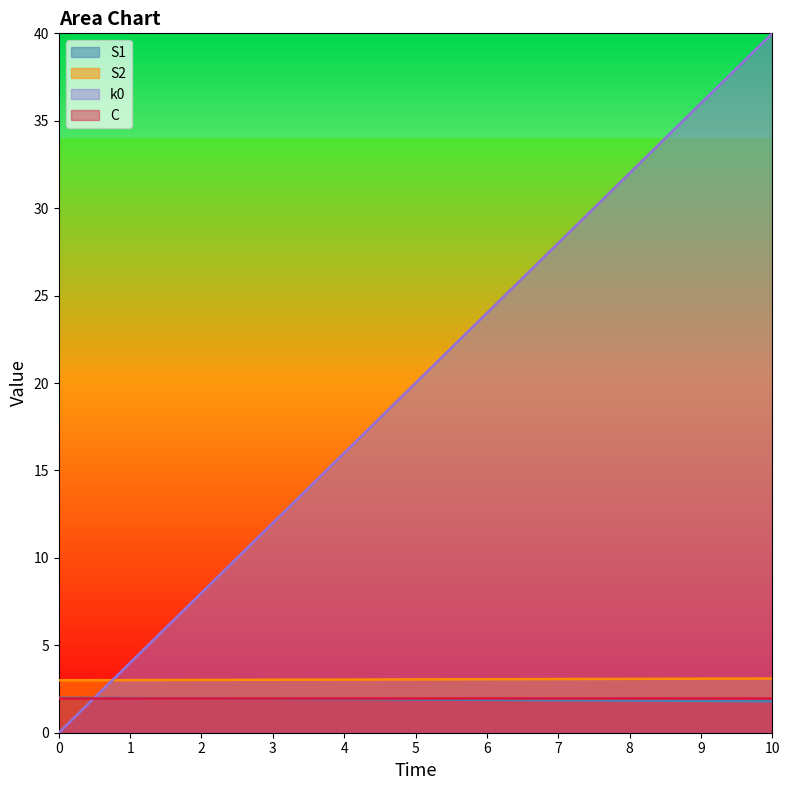

Rank the categories by k0 value from highest to lowest.

10, 9, 8, 7, 6, 5, 4, 3, 2, 1, 0